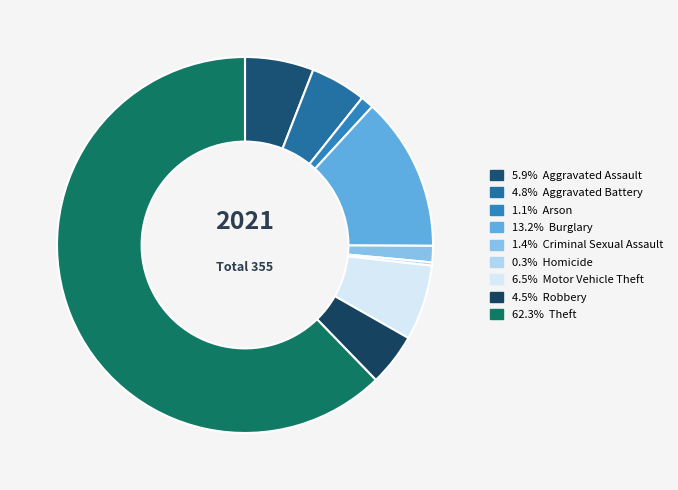

Count the number of slices in the pie.

9